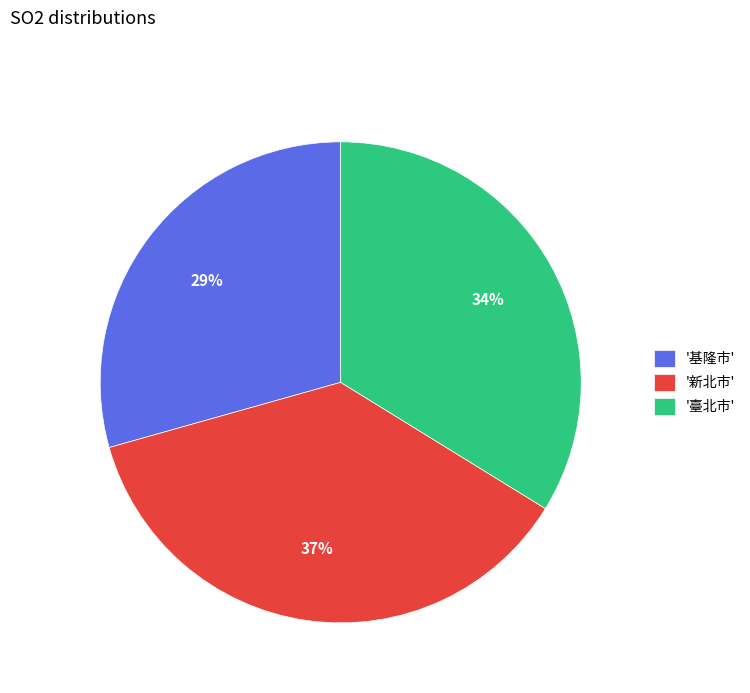

Do '基隆市' and '新北市' together represent more than half of the pie?

Yes